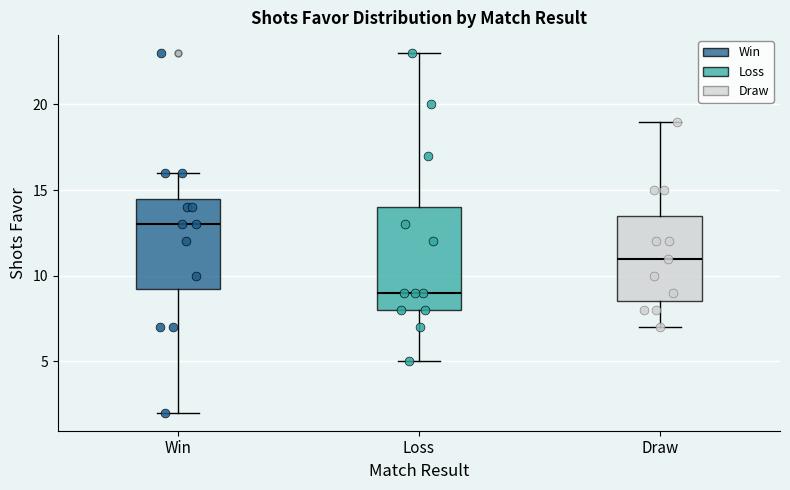

Reading left to right, transcribe this box plot: for each box, give where its median line is, the range the box spans, and where its two whiskers end, as read against the y-axis. The values are not printed on the chart, so give them approximately, as read against the axis.

Win: median 13.0, box 9.5 to 14.5, whiskers 2.0 to 16.0
Loss: median 9.0, box 8.0 to 14.0, whiskers 5.0 to 23.0
Draw: median 11.0, box 8.5 to 13.5, whiskers 7.0 to 19.0